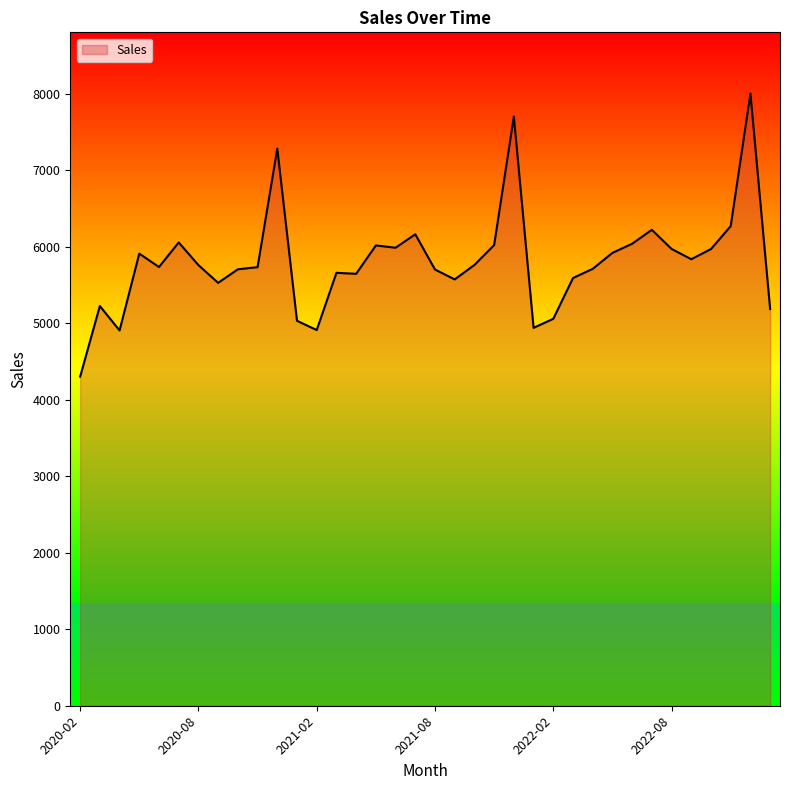

What is the greatest value displayed?

8001